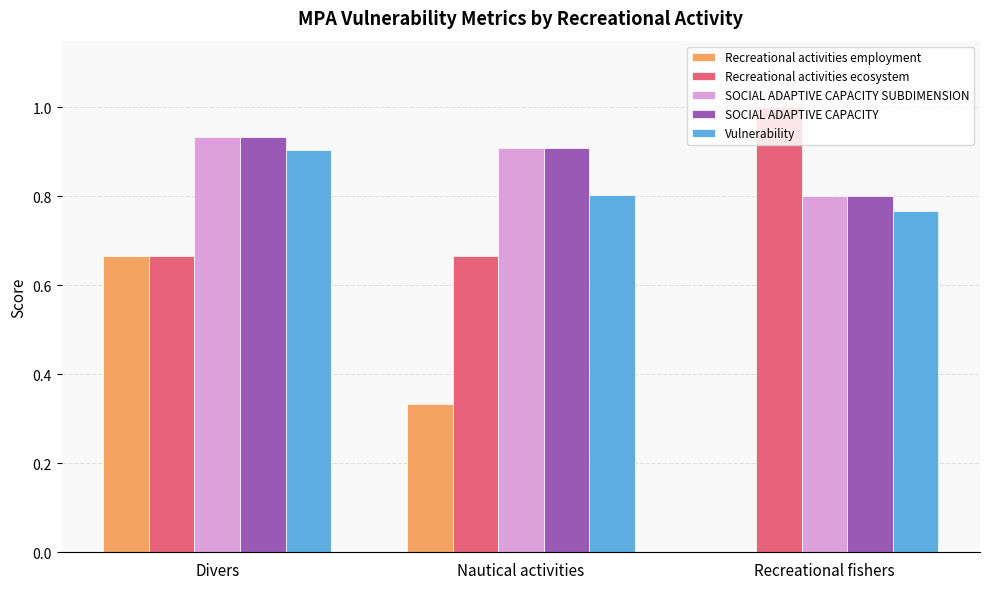

Are the bars horizontal?

No